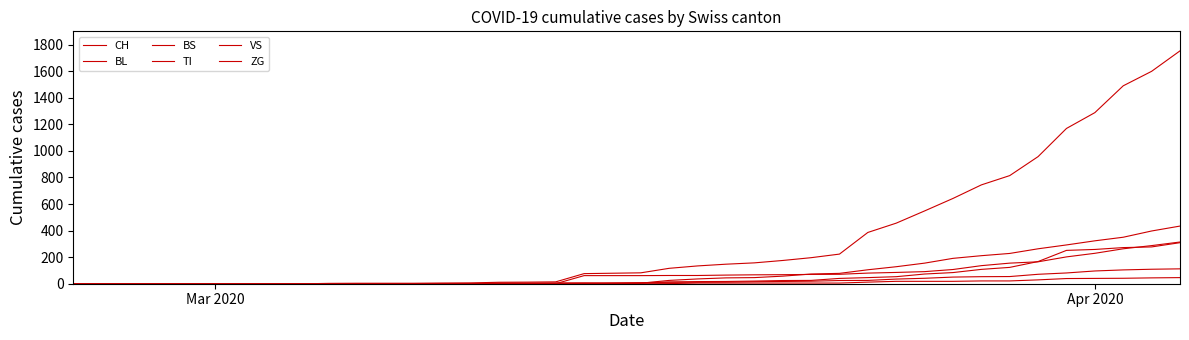

What is the average value of the TI series?

69